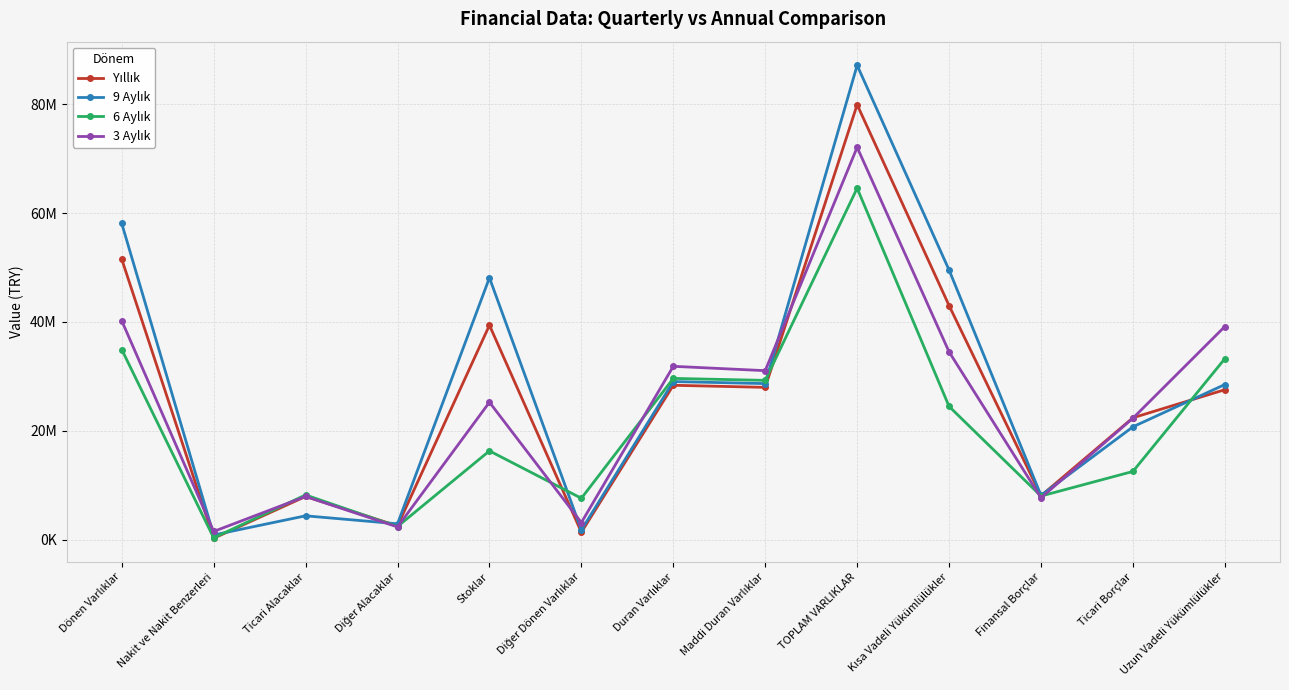

Does the chart have visible grid lines?

Yes